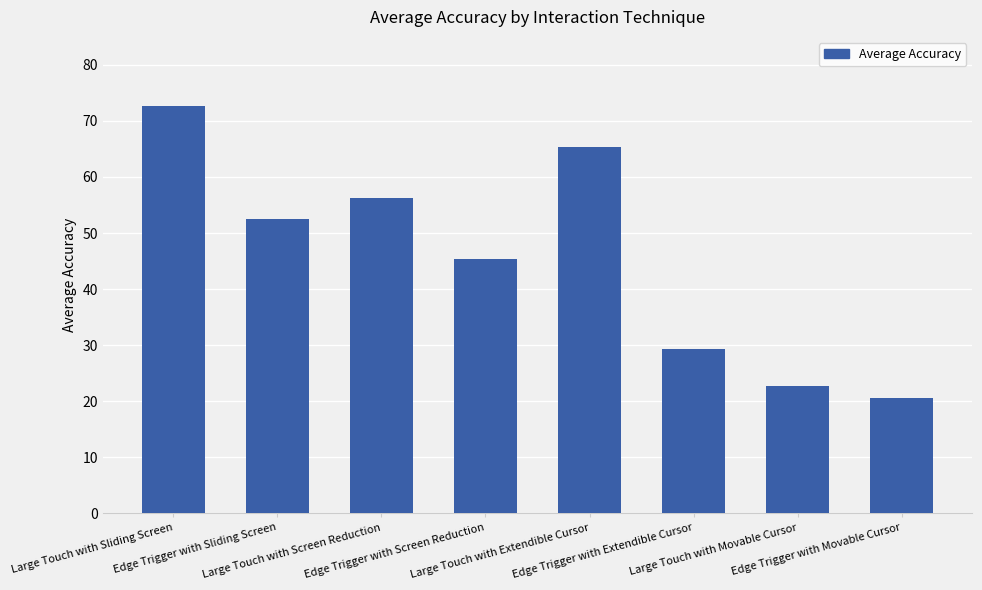

The value at Edge Trigger with Extendible Cursor is 14.9. True or false?

False